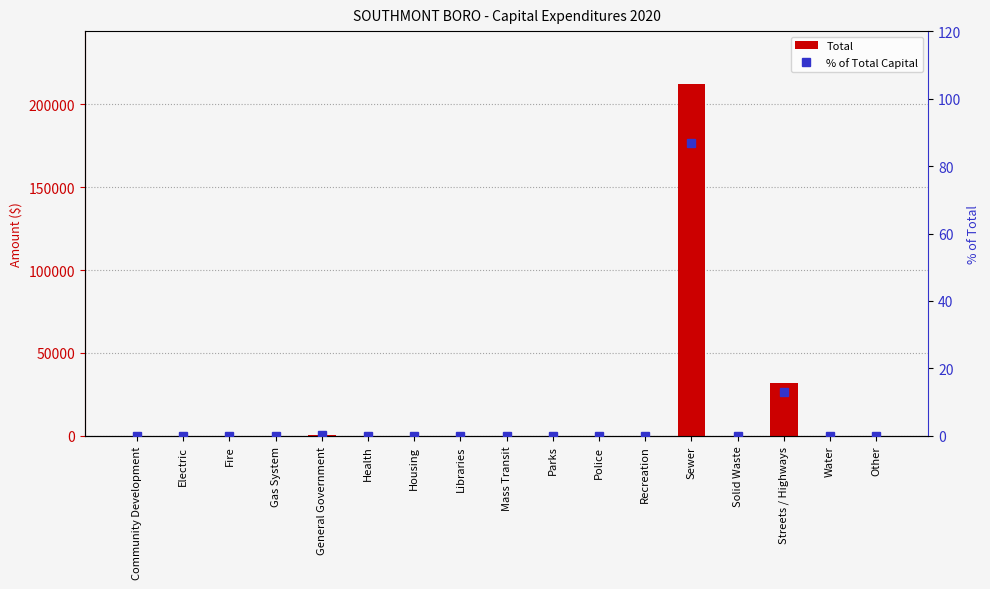

Is it true that % of Total Capital equals 86.7 at Sewer?

True